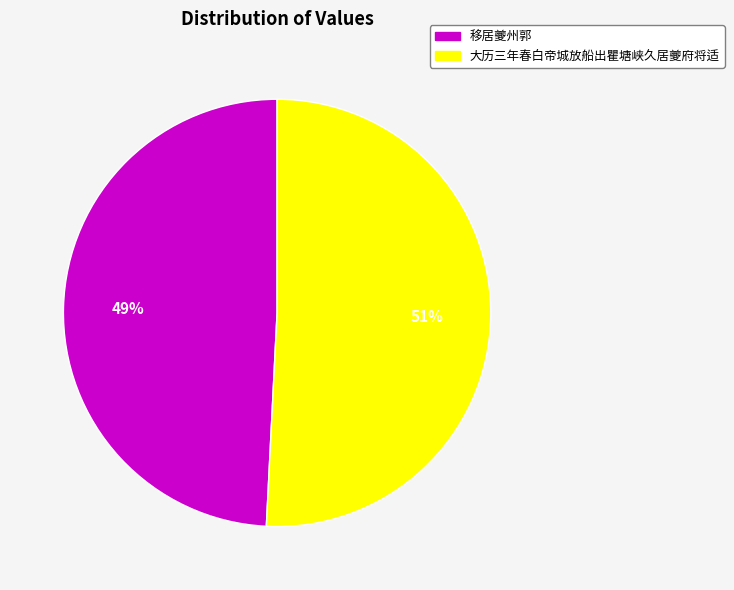

Is it true that 移居夔州郭 is 42% of the pie?

False